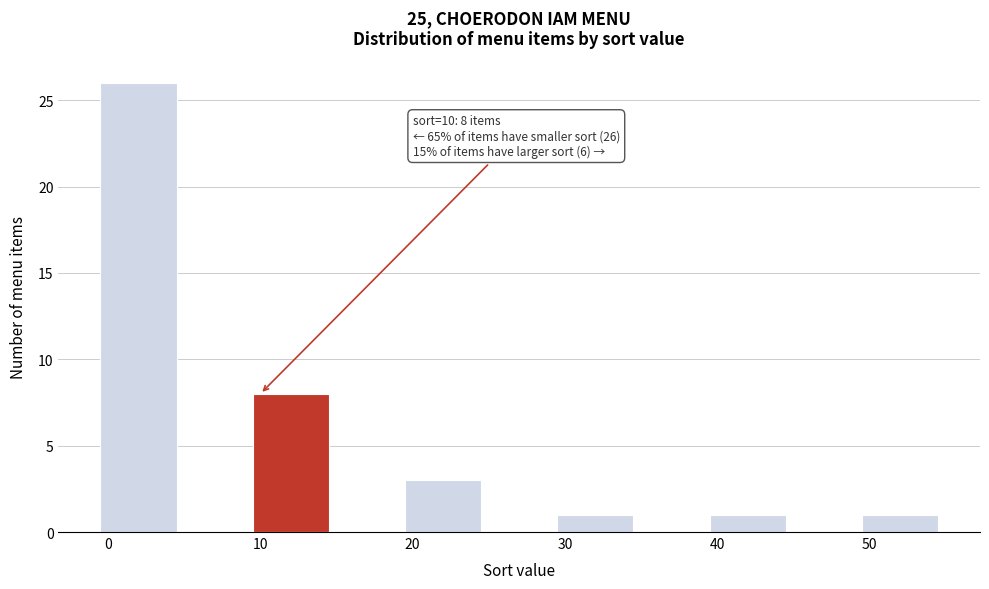

Which range on the x-axis has the tallest bar?

-0.5 to 4.5